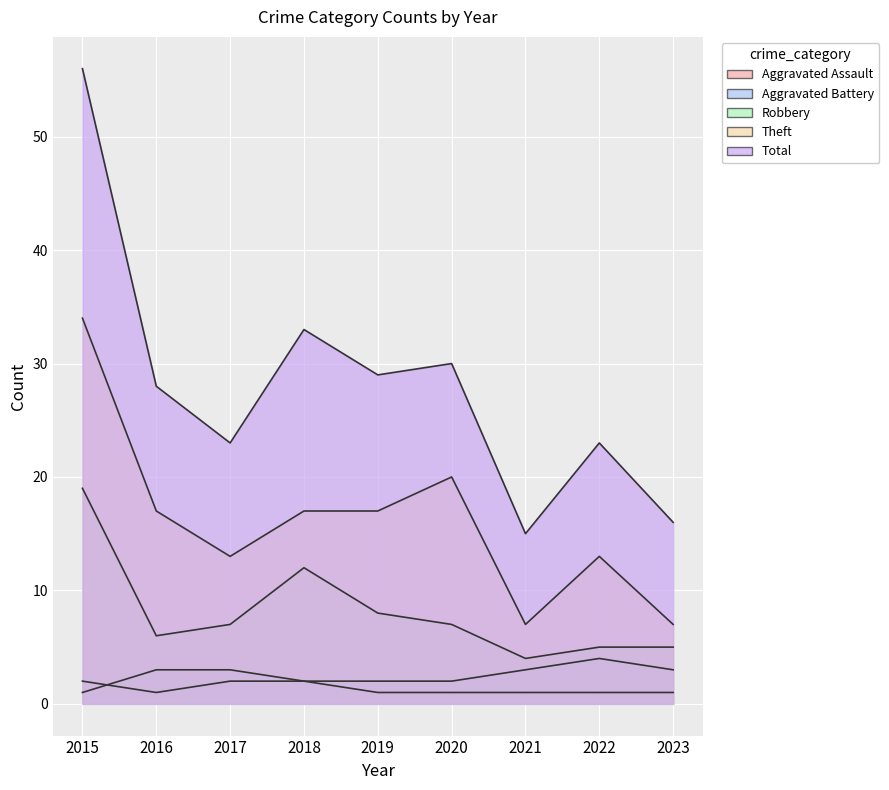

What is the difference between the maximum and minimum values in the Aggravated Assault series?

1